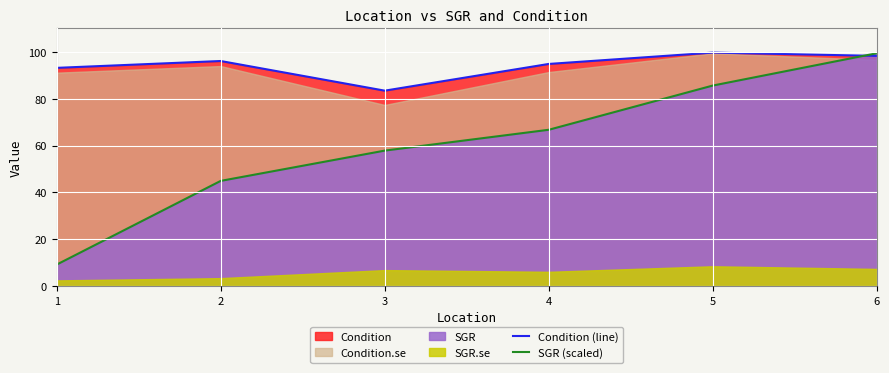

The SGR (scaled) series shows 10.5 at 2. True or false?

False